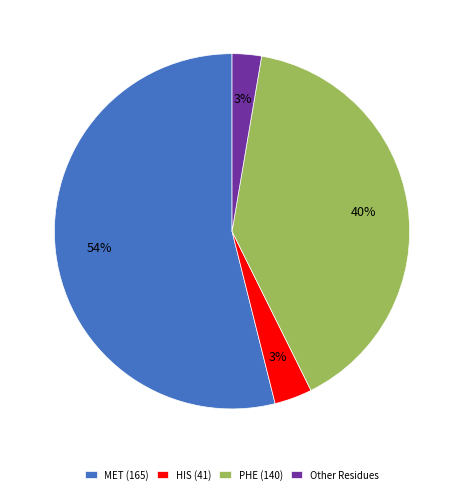

Which has a higher value, Other Residues or MET (165)?

MET (165)